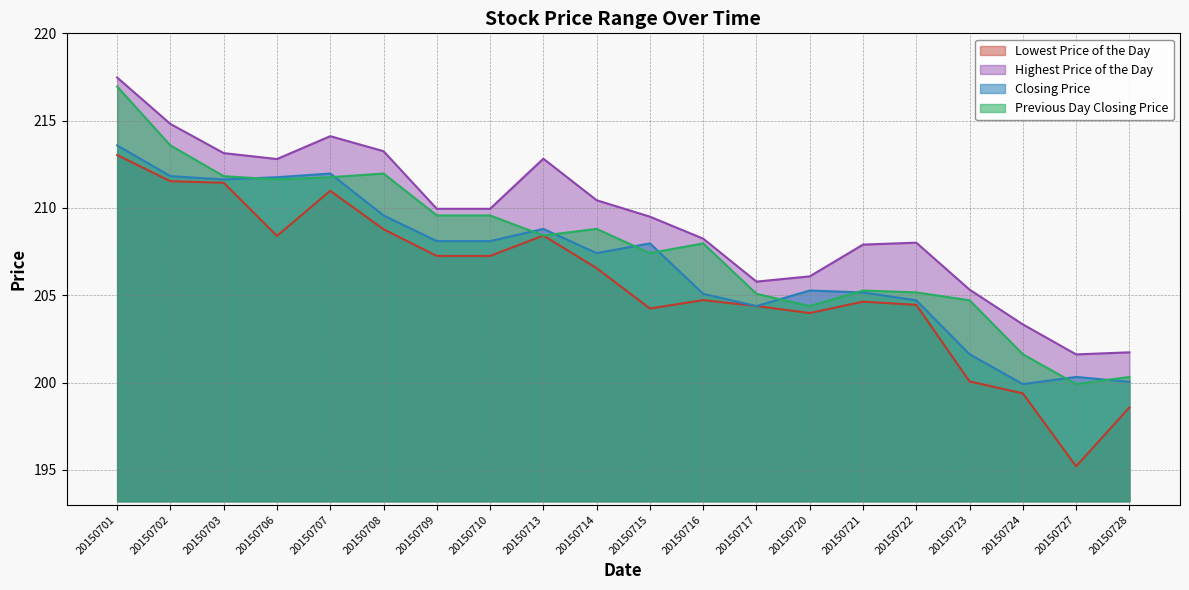

What is the sum of all Highest Price of the Day values?

4186.2